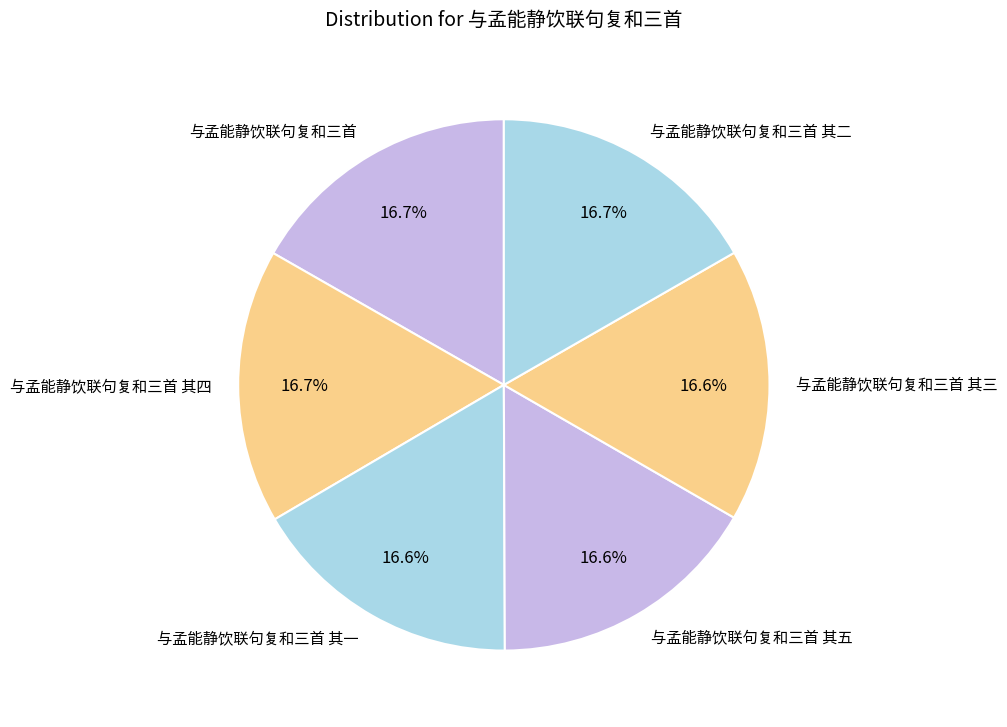

Count the number of slices in the pie.

6